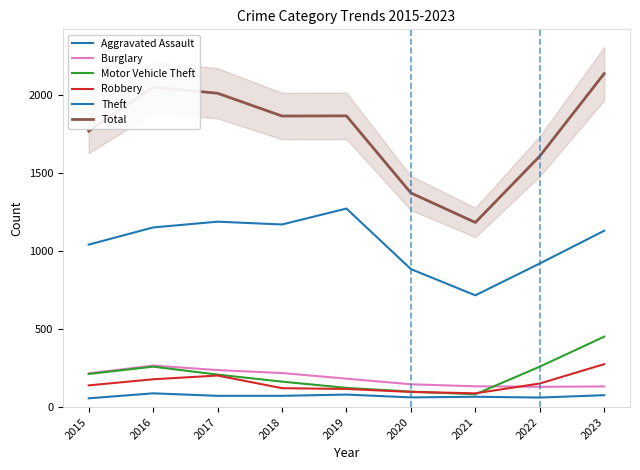

True or false: Burglary and Aggravated Assault intersect in this chart.

False